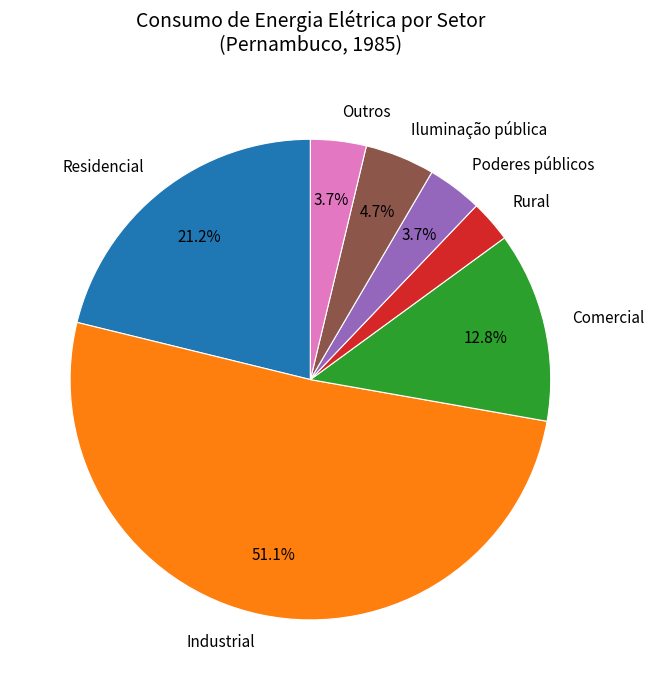

To the nearest percent, what percentage of the pie is Industrial?

51%